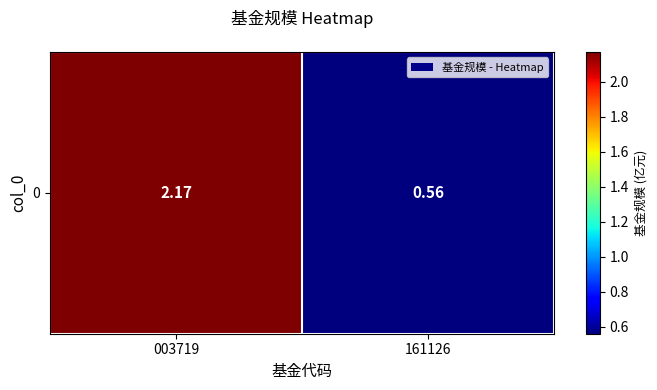

List the labels in order of value, largest first.

003719, 161126